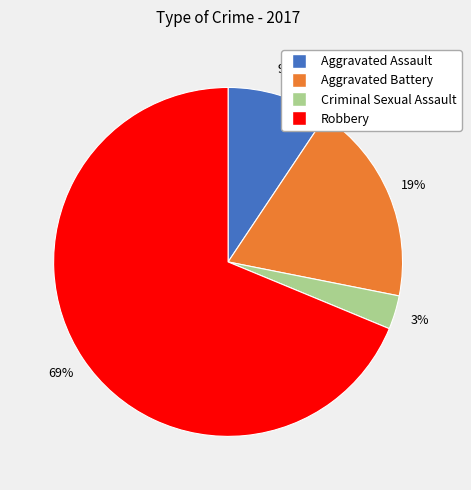

Do Robbery and Aggravated Assault together represent more than half of the pie?

Yes